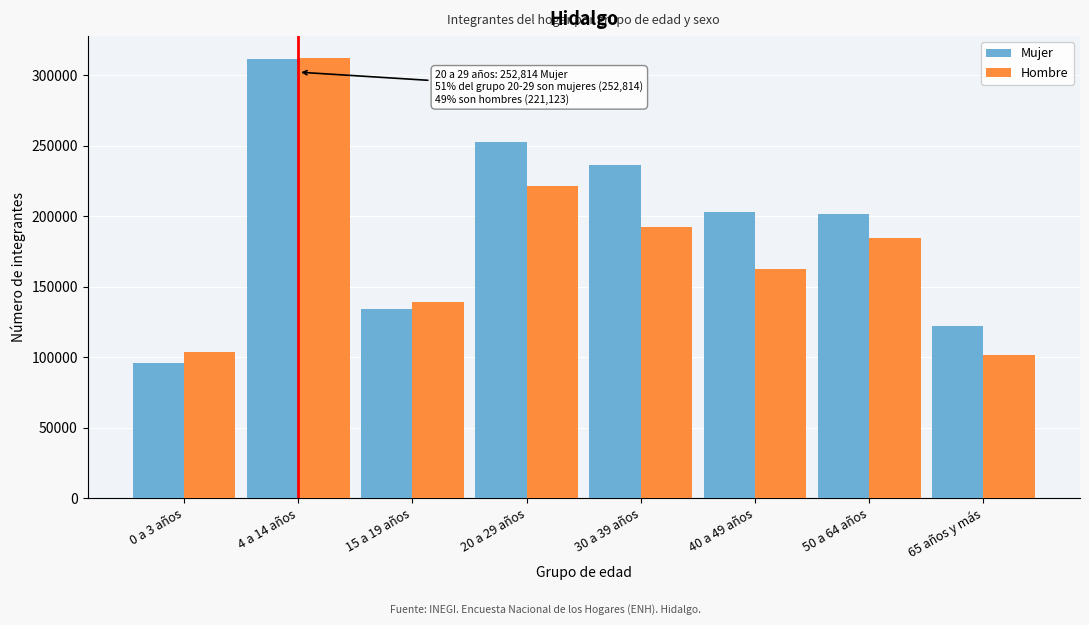

What is the difference between the maximum and minimum values in the Hombre series?

210536